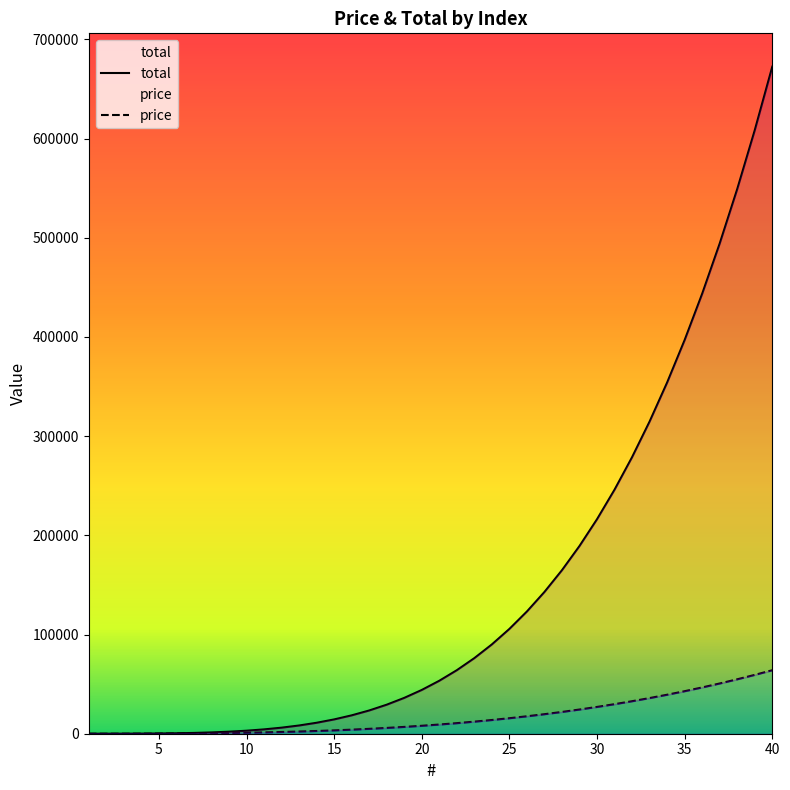

The total series shows 50707 at 18. True or false?

False